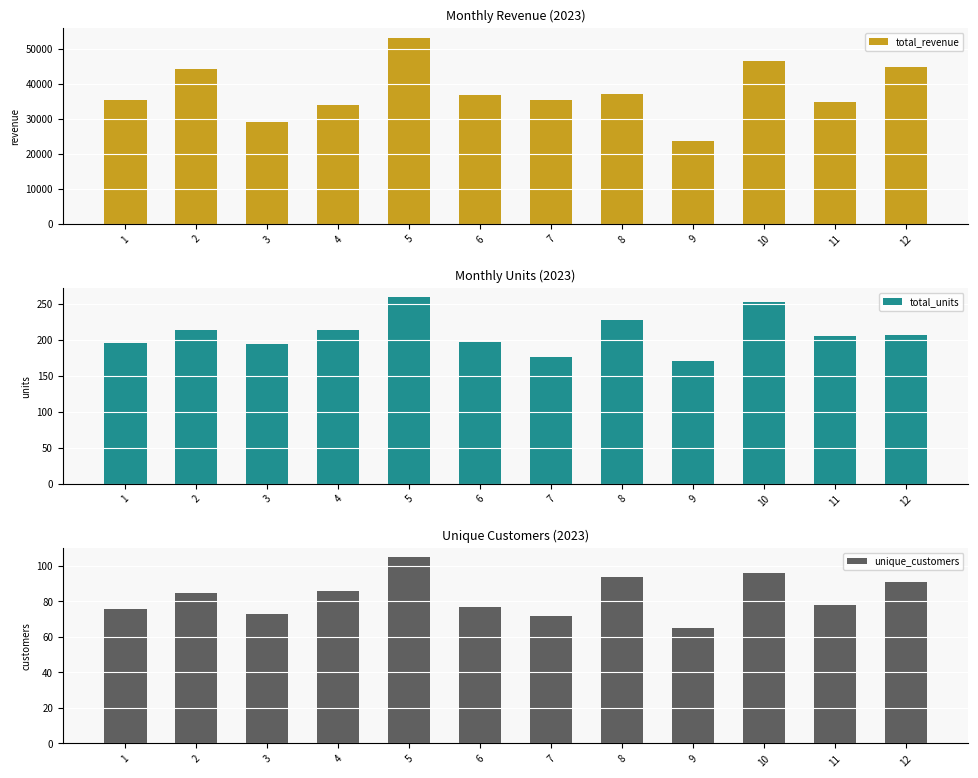

List the labels in order of unique_customers value, largest first.

5, 10, 8, 12, 4, 2, 11, 6, 1, 3, 7, 9